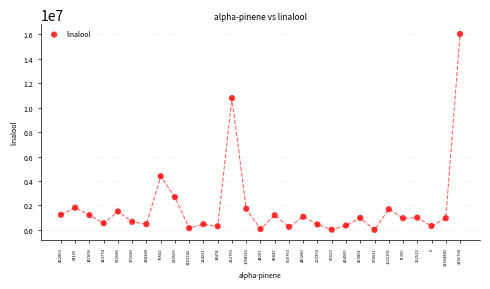

What Y value in the scatter plot is closest to 8010774?

10775021